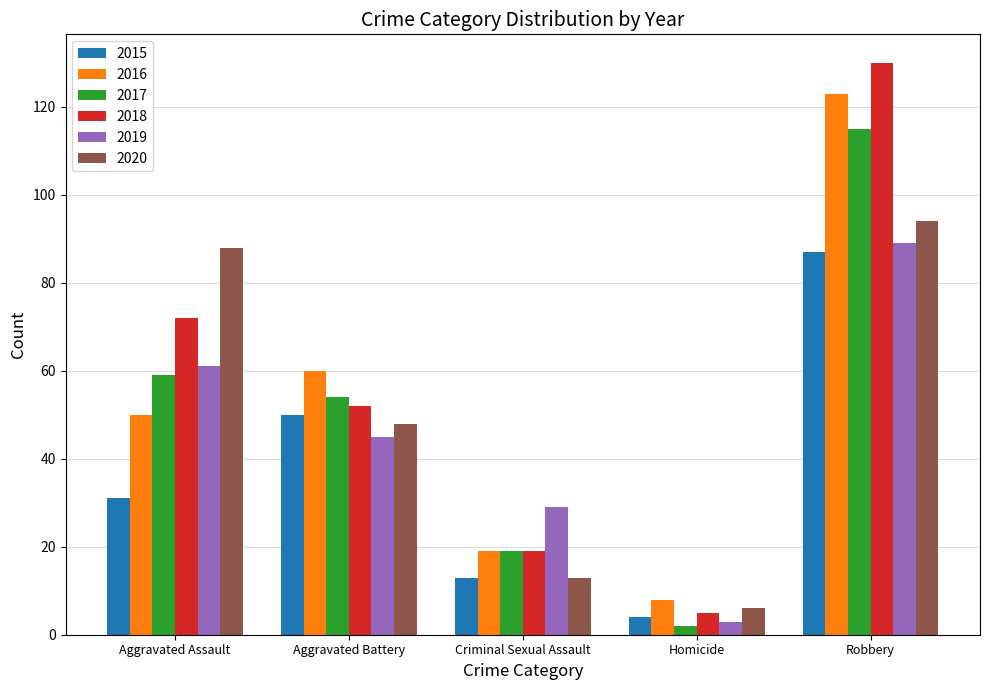

What is the label of the 1st bar from the right?

Robbery